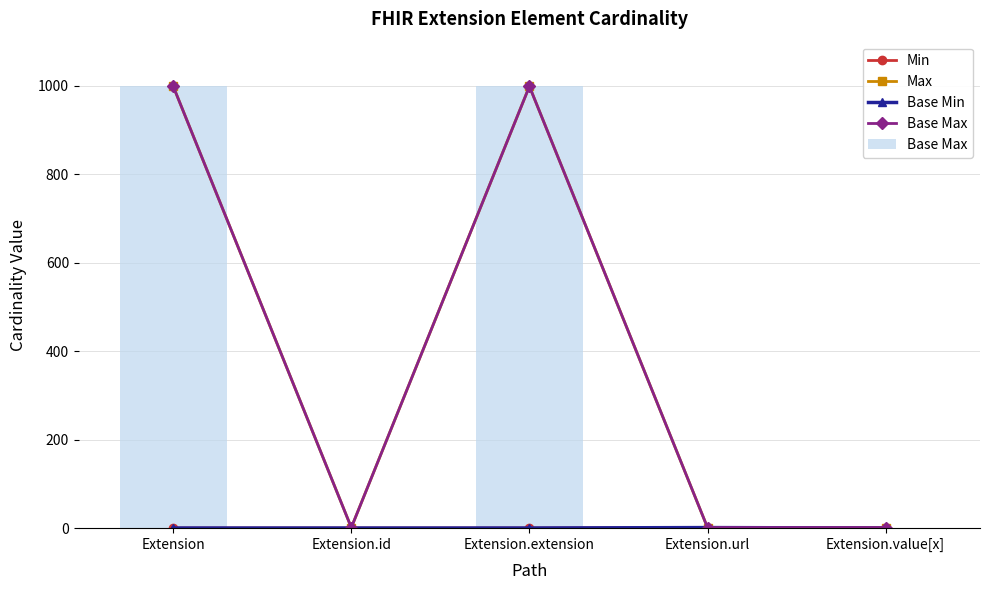

Reading left to right, list all the values displayed in this chart.

Min: Extension=0	Extension.id=0	Extension.extension=0	Extension.url=1	Extension.value[x]=0
Max: Extension=999	Extension.id=1	Extension.extension=999	Extension.url=1	Extension.value[x]=1
Base Min: Extension=0	Extension.id=0	Extension.extension=0	Extension.url=1	Extension.value[x]=0
Base Max: Extension=999	Extension.id=1	Extension.extension=999	Extension.url=1	Extension.value[x]=1